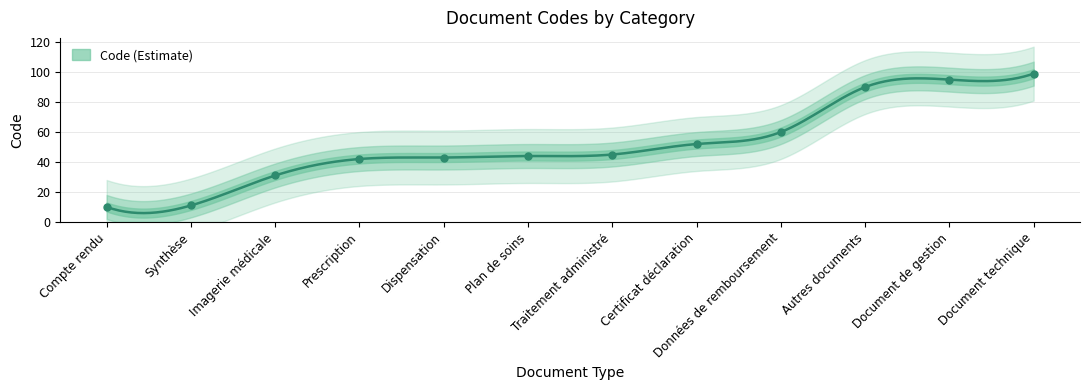

Approximately how many times larger is the value at Prescription compared to Compte rendu?

4.2